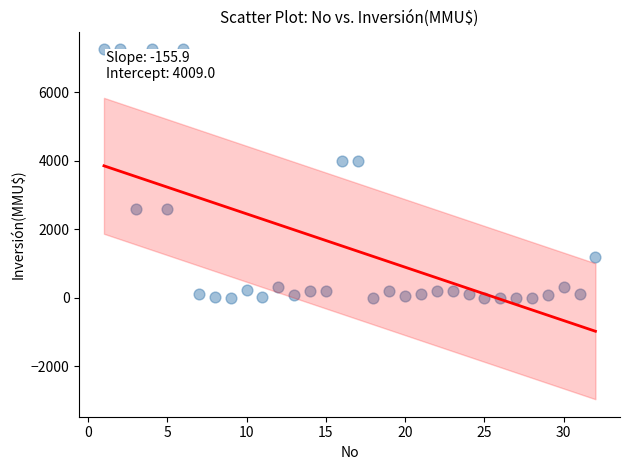

What is the range of X values (max minus min)?

31